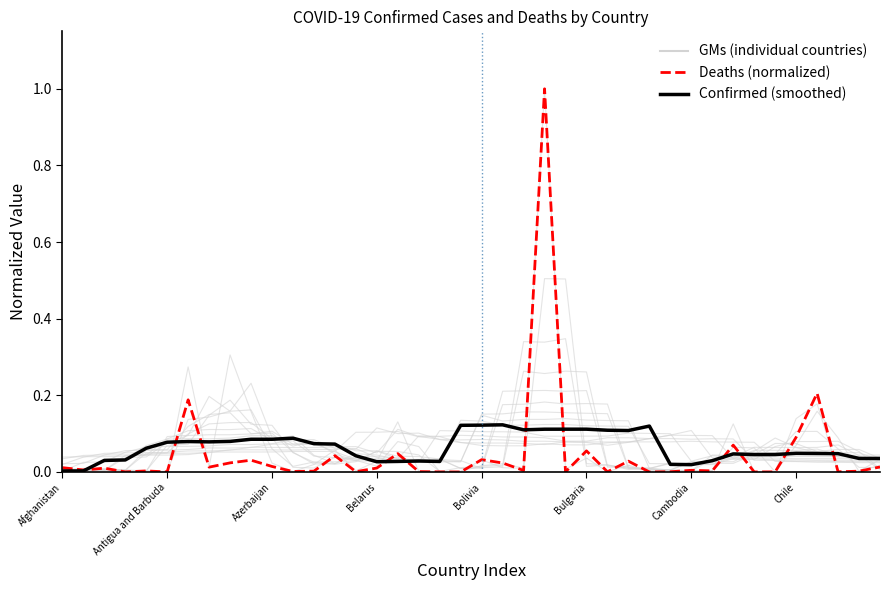

List the labels in order of Deaths (normalized) value, smallest first.

19, 28, 33, Bulgaria, Belarus, 18, 34, 24, 37, 26, 29, 14, 17, 11, 38, 12, Bolivia, 31, 22, 30, Antigua and Barbuda, Azerbaijan, 15, Afghanistan, Chile, 39, 10, 21, 8, 27, 9, 20, 13, 16, 25, 32, 35, Cambodia, 36, 23